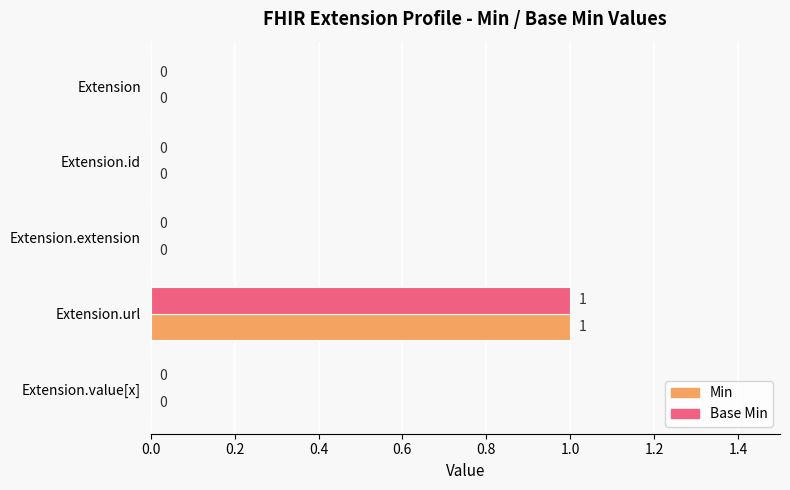

The Min series shows 0 at Extension.id. True or false?

True